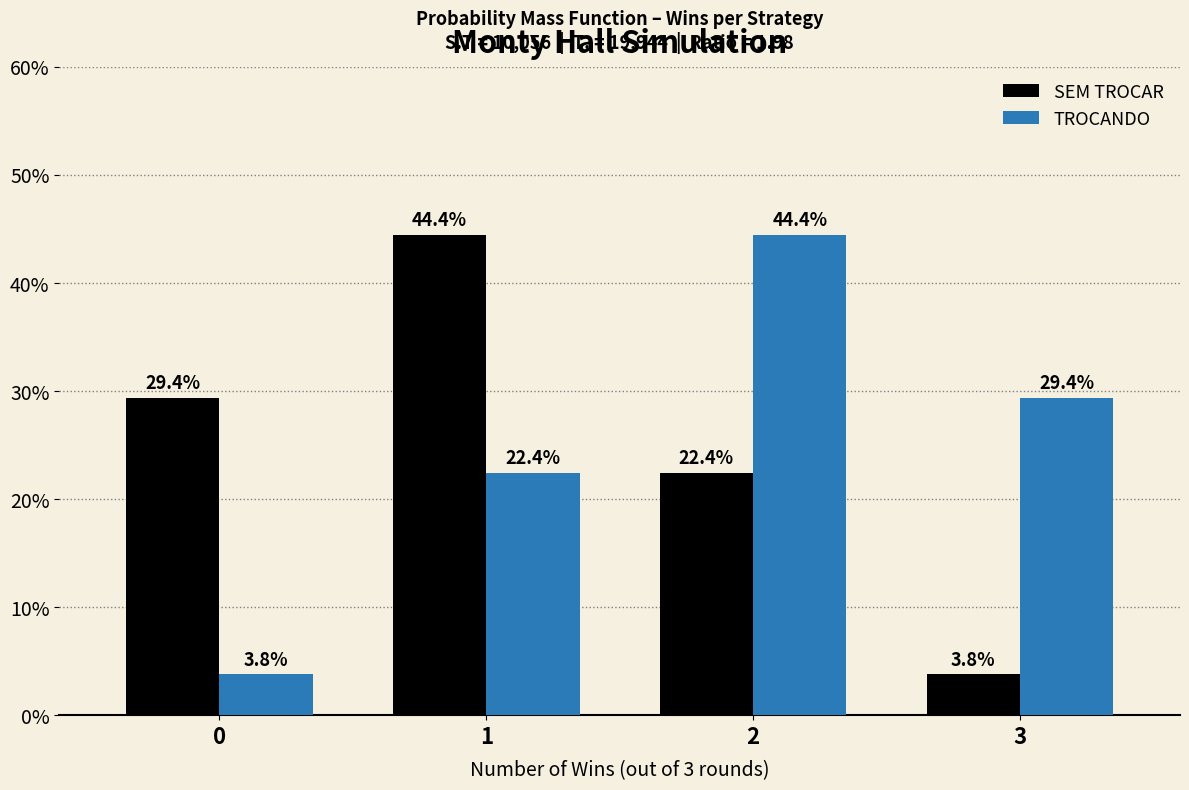

Reading left to right, transcribe all the data shown in this chart.

SEM TROCAR: 0=29.4	1=44.4	2=22.4	3=3.8
TROCANDO: 0=3.8	1=22.4	2=44.4	3=29.4